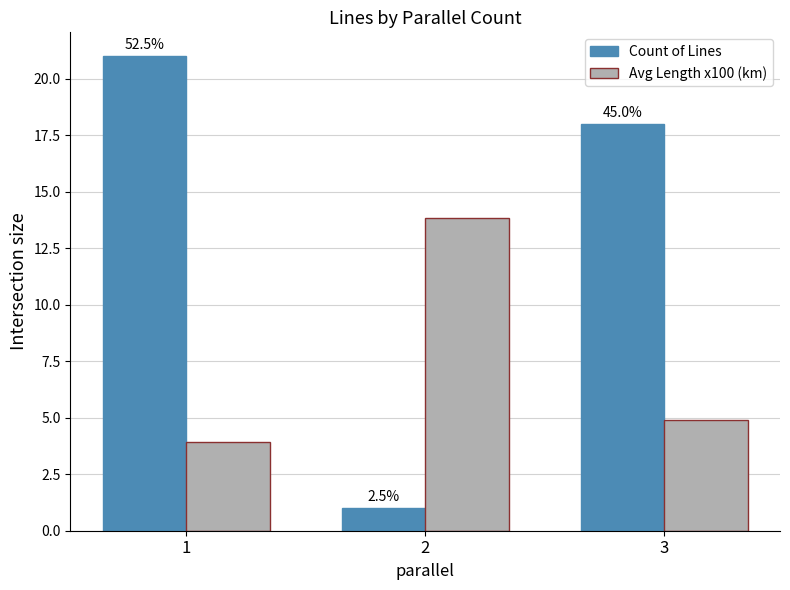

List the series in order of their overall mean, lowest first.

Avg Length x100 (km), Count of Lines